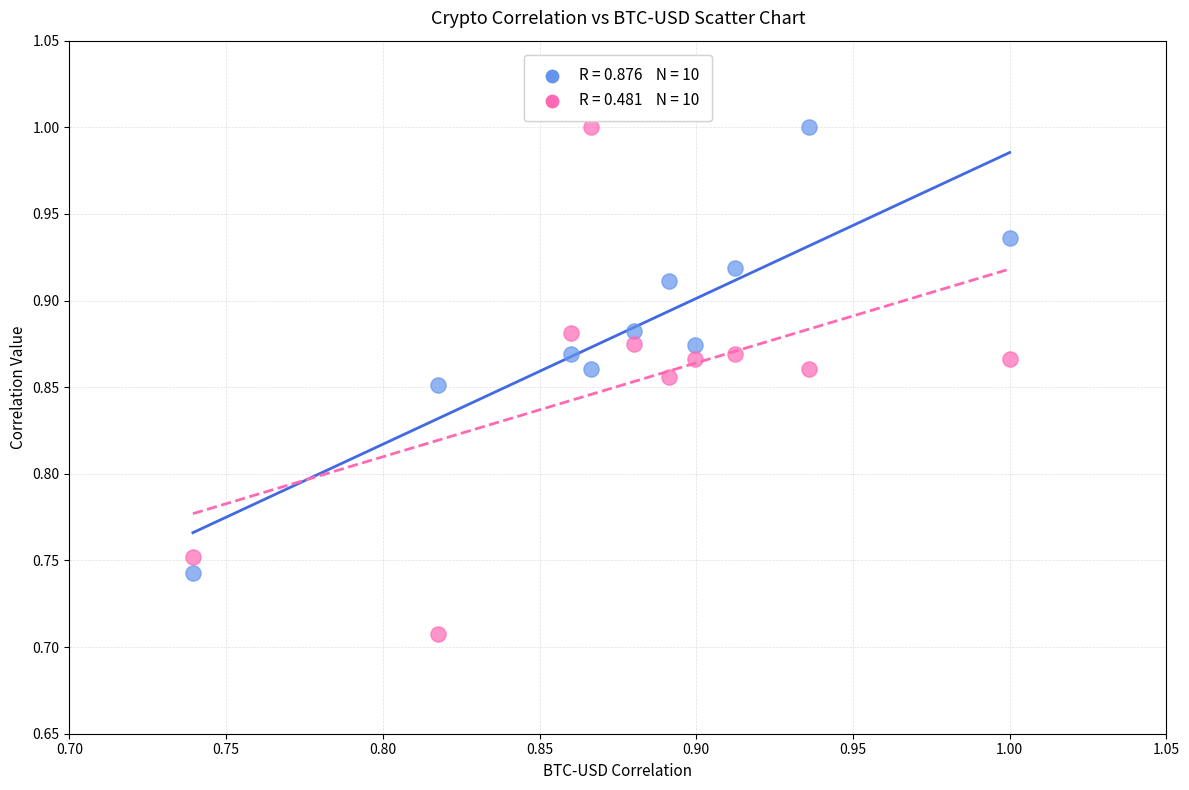

Across all data points, what is the range of Y values (max minus min)?

0.3